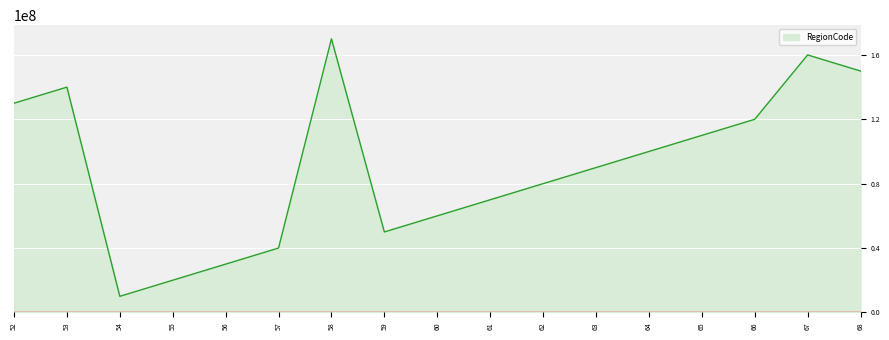

At which category does the data reach its first local peak?

53